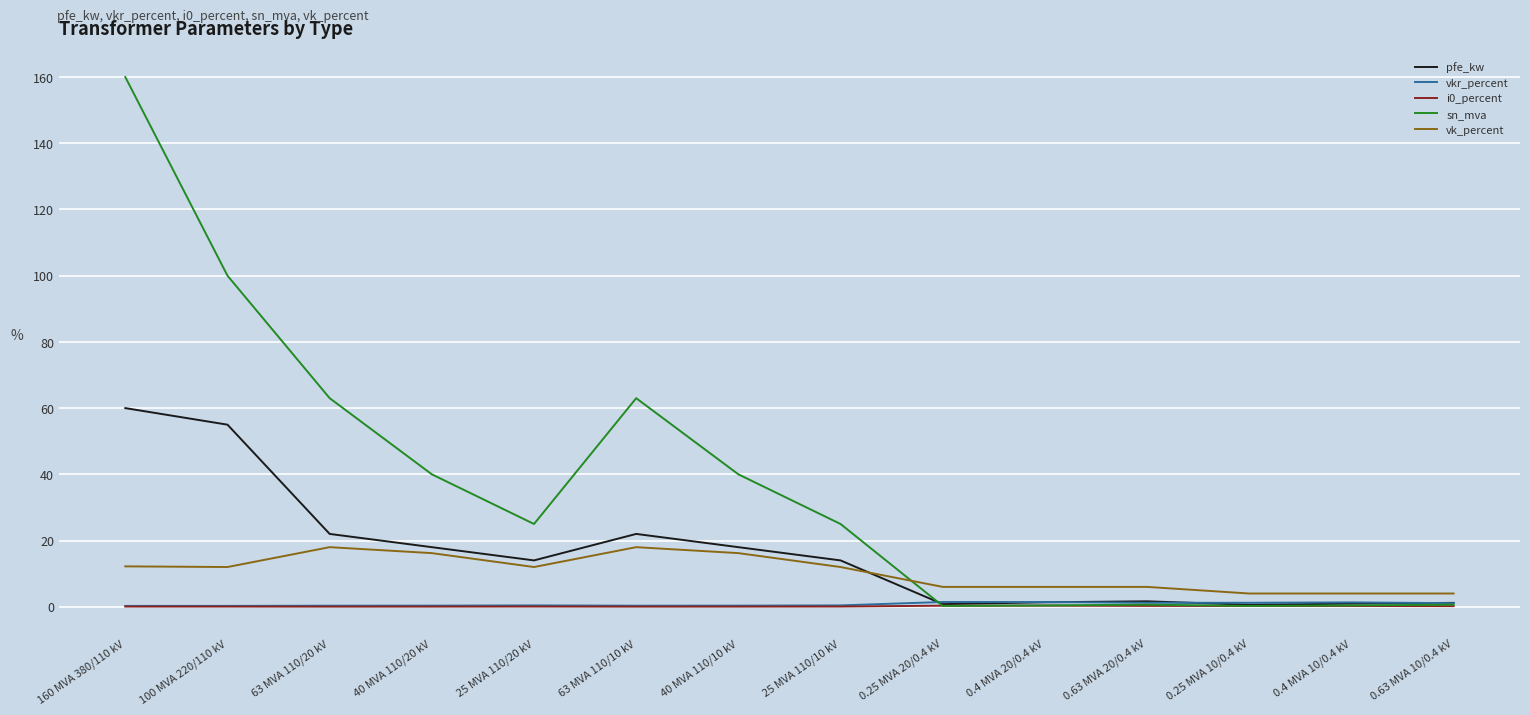

How many distinct data groups are displayed?

5